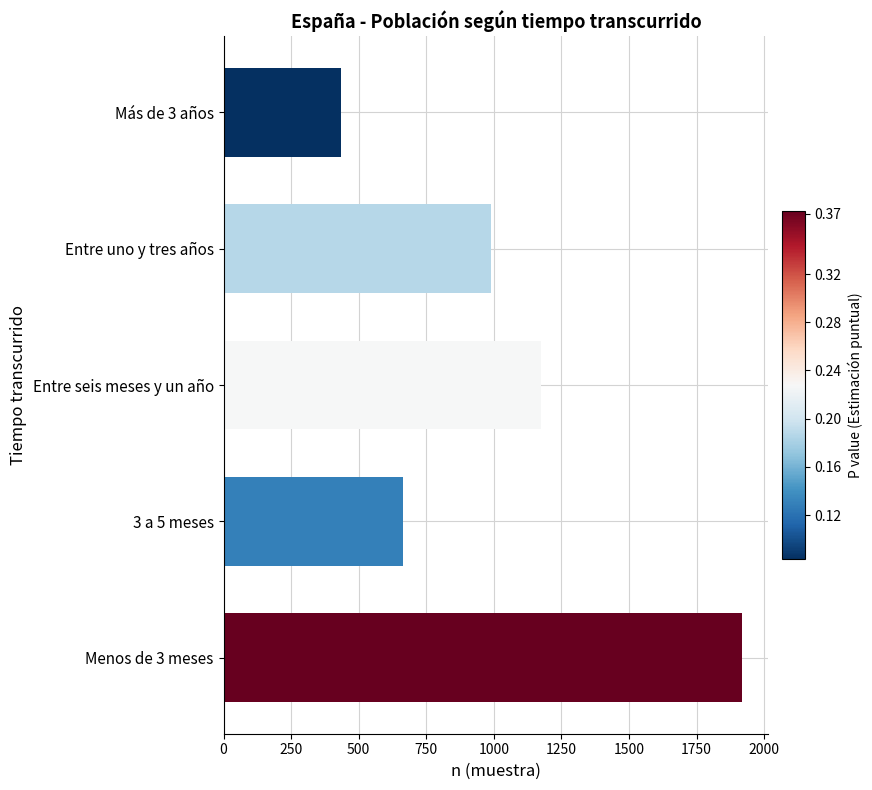

What is the ratio of the value at Entre seis meses y un año to the value at Entre uno y tres años?

1.2